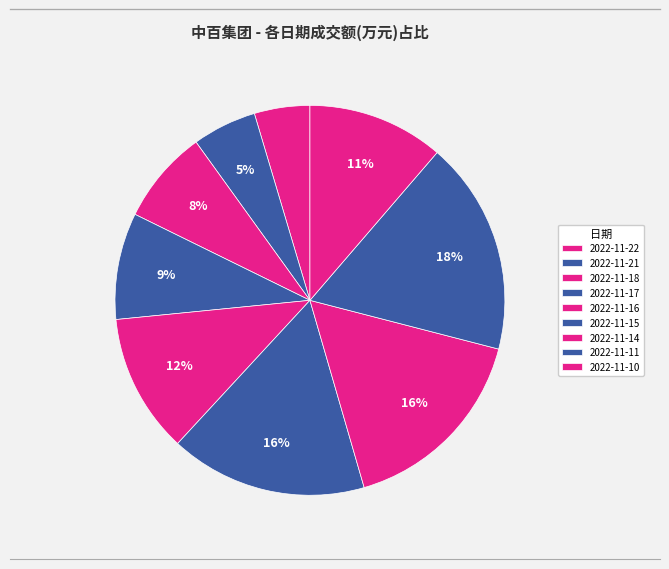

Rank the categories by value from highest to lowest.

2022-11-11, 2022-11-14, 2022-11-15, 2022-11-16, 2022-11-10, 2022-11-17, 2022-11-18, 2022-11-21, 2022-11-22